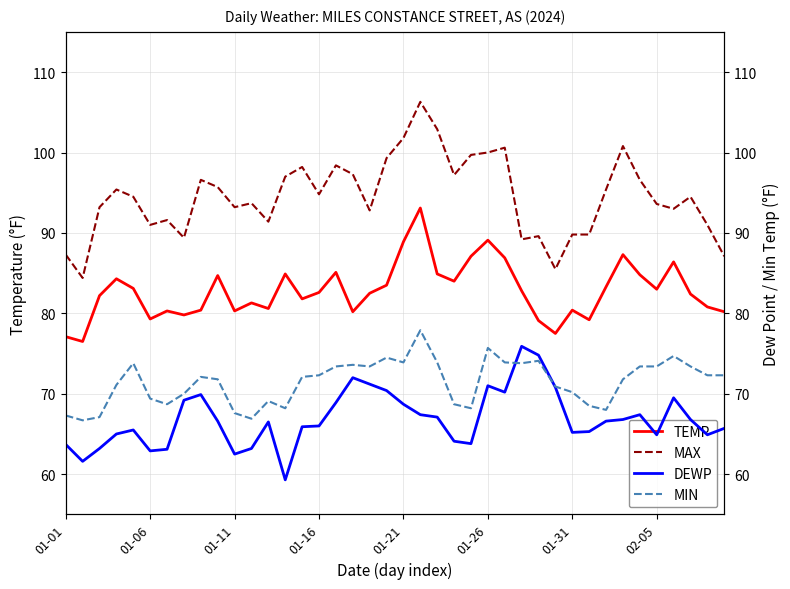

In TEMP, how many points are higher than both neighbors (excluding endpoints)?

11